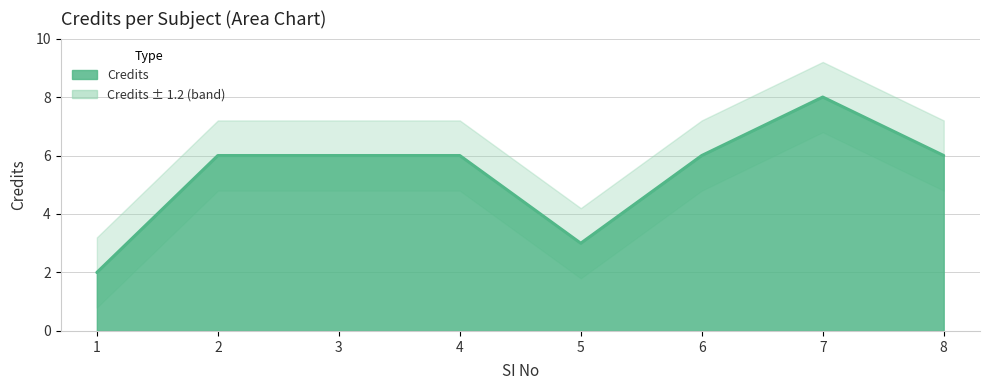

Reading left to right, transcribe all the data shown in this chart.

2	6	6	6	3	6	8	6